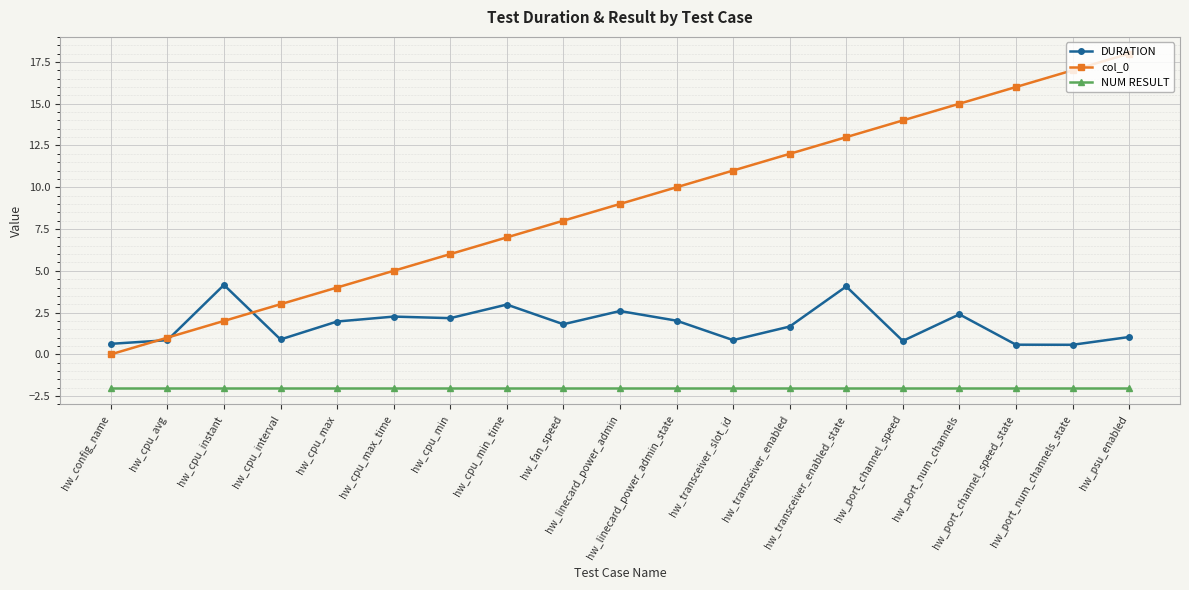

True or false: DURATION has more than 1 interior local peaks.

True